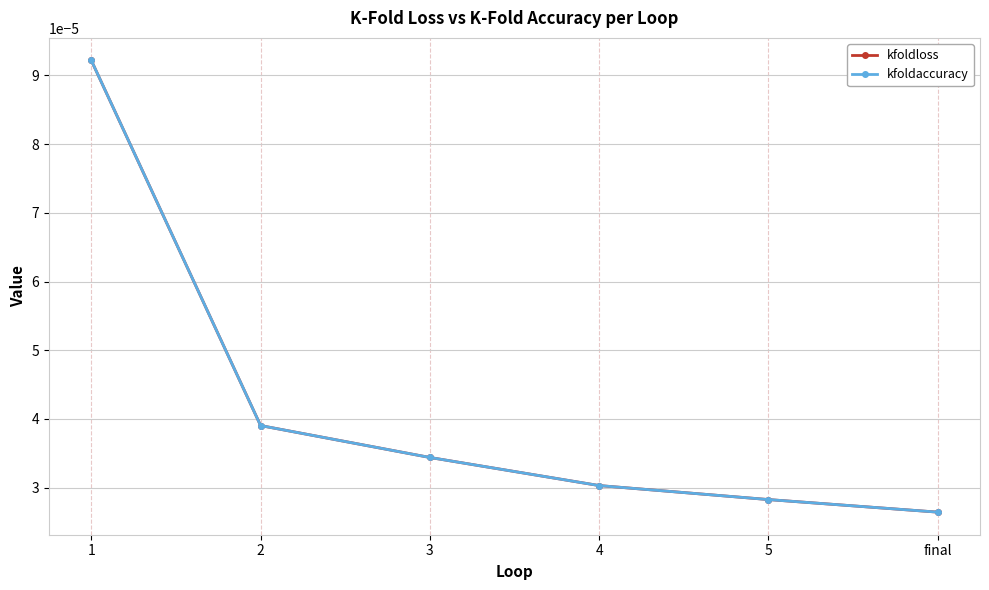

True or false: kfoldaccuracy and kfoldloss cross at least once.

False